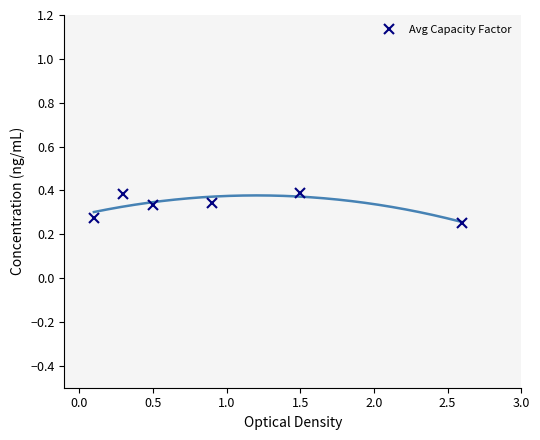

How many data points does each series have?

6